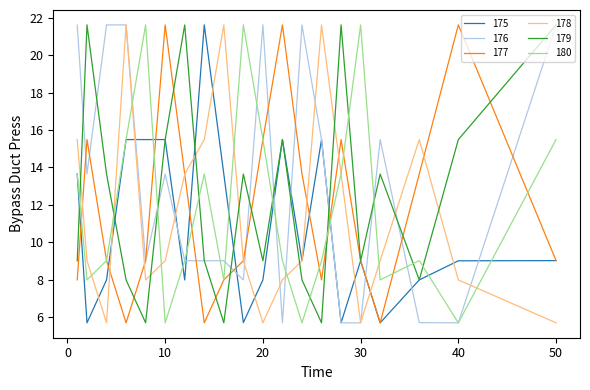

Which series has the largest total across all categories?

176